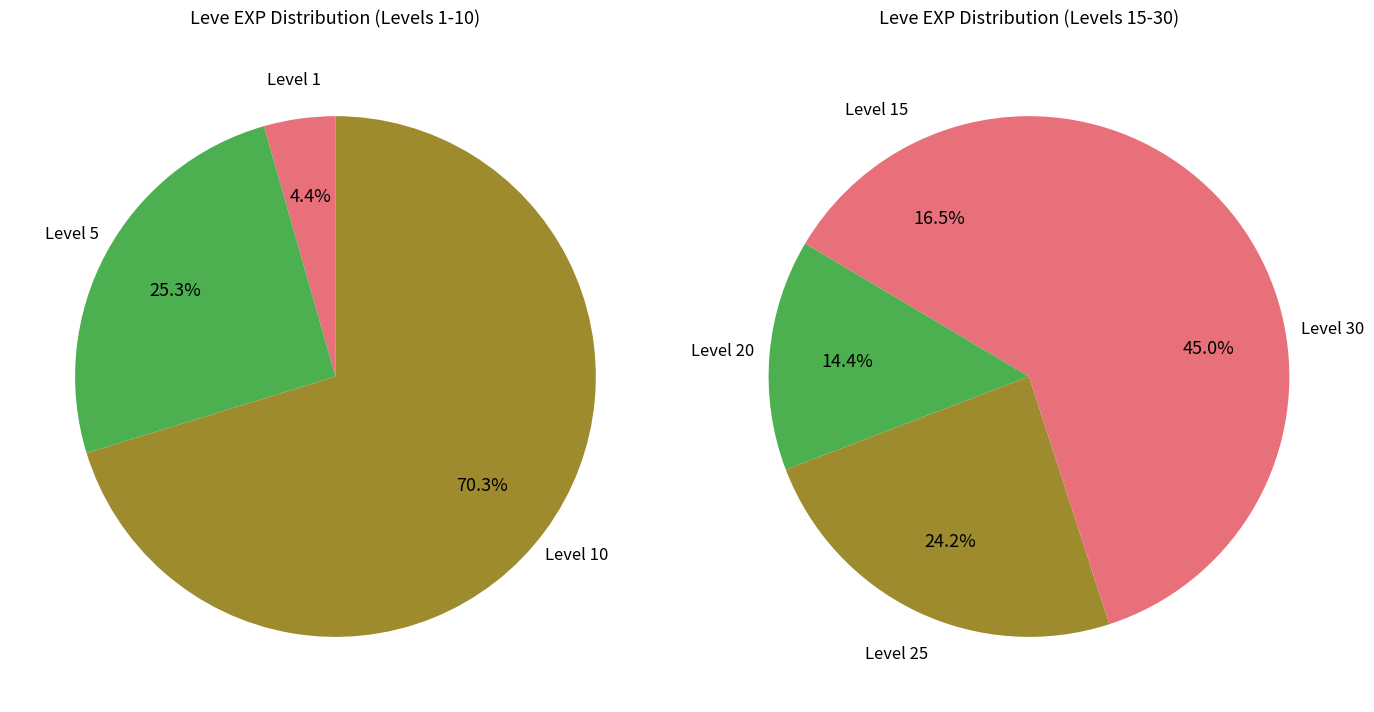

How many slices are in this pie chart?

7